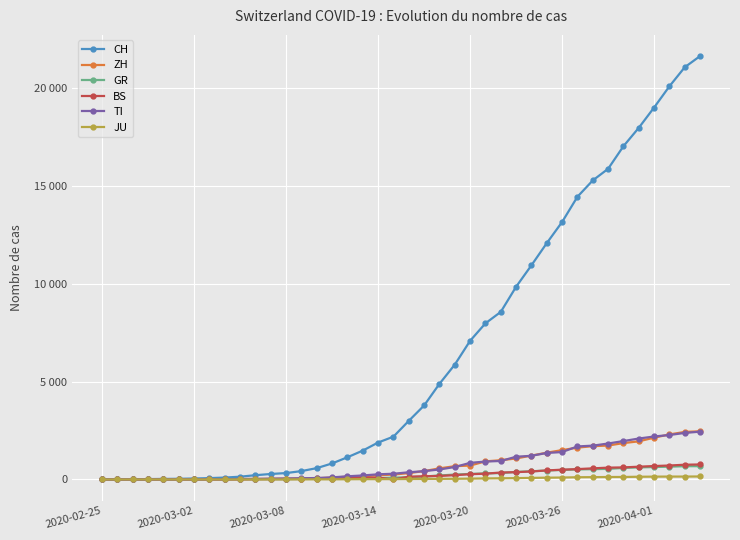

Does the chart have visible grid lines?

Yes